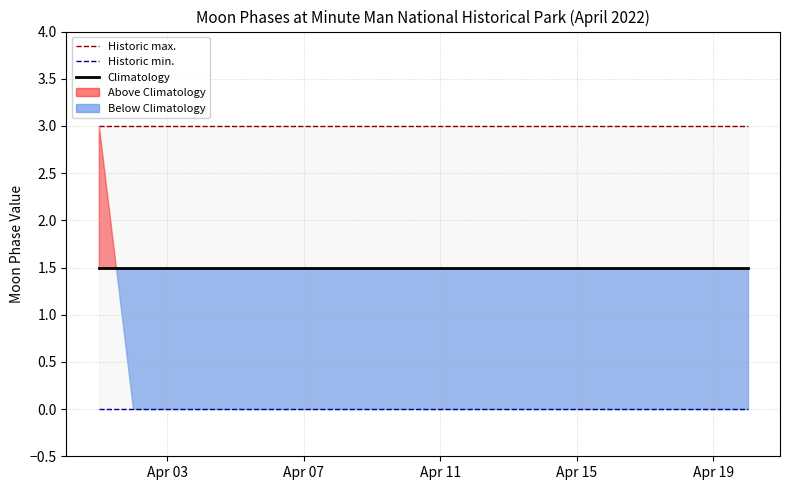

True or false: Historic min. has more than 1 points higher than both neighbors.

False